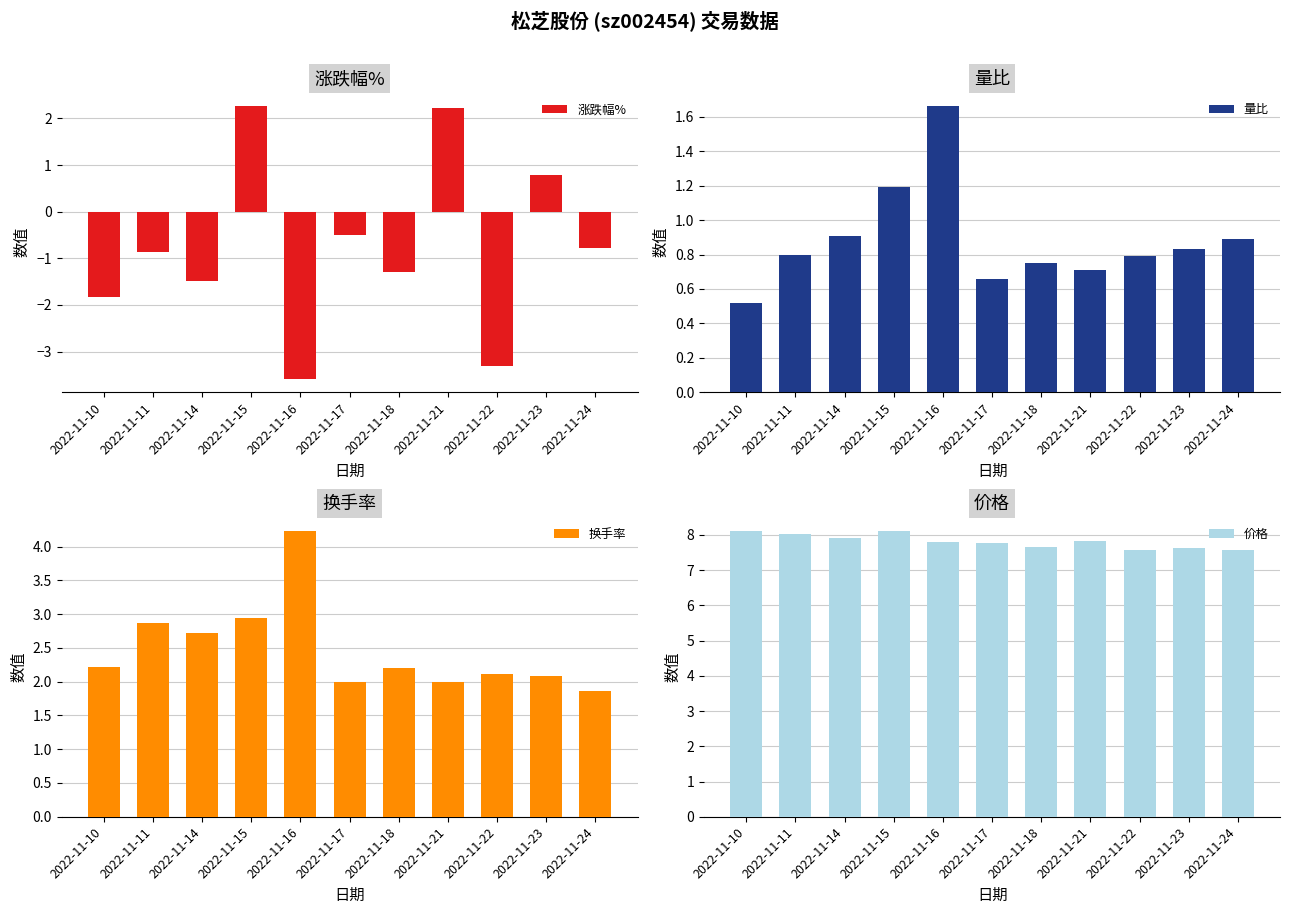

List the series in order of their peak value, lowest first.

量比, 涨跌幅%, 换手率, 价格